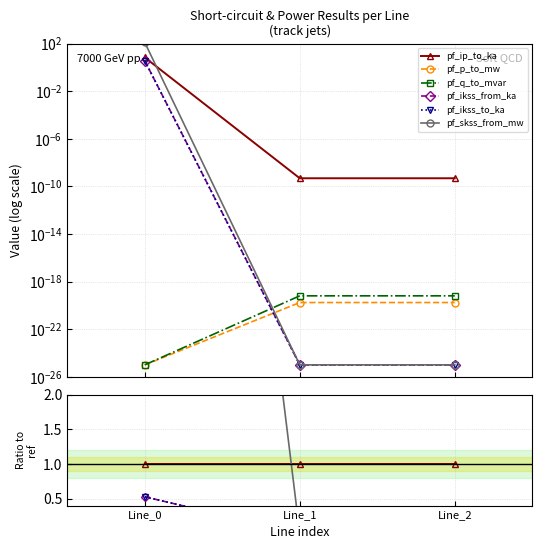

How many lines are shown in the chart?

6